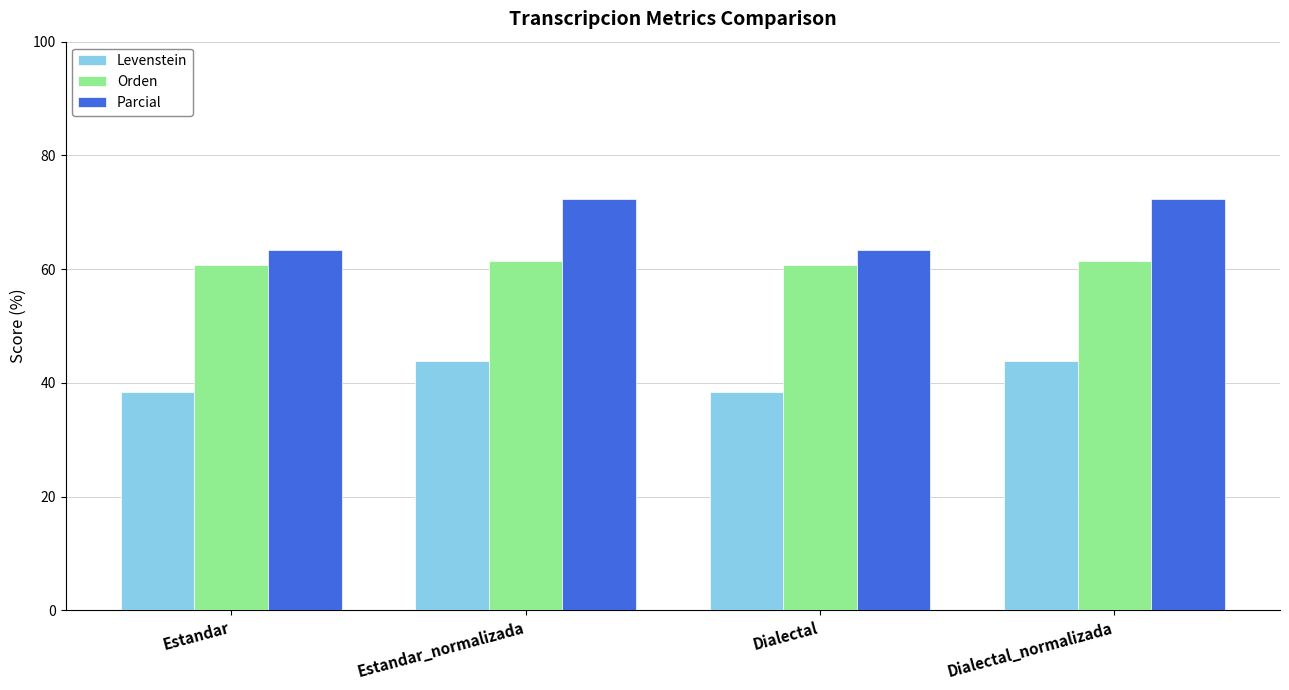

How many Orden values are between 60 and 61?

2